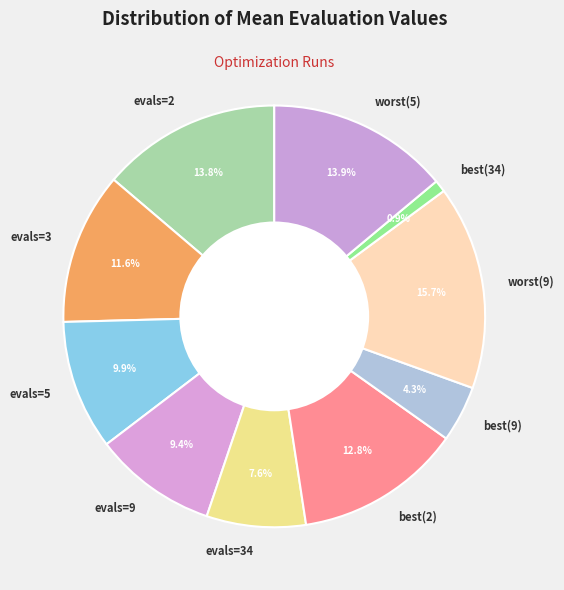

Which slice is the smallest?

best(34)